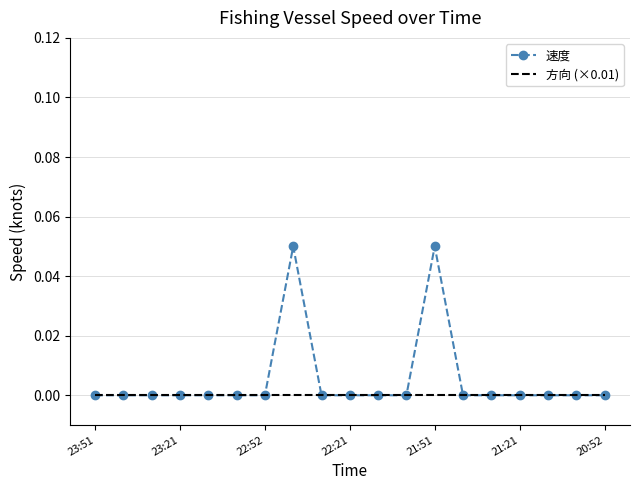

Rank the series by their average value, from highest to lowest.

速度, 方向 (×0.01)